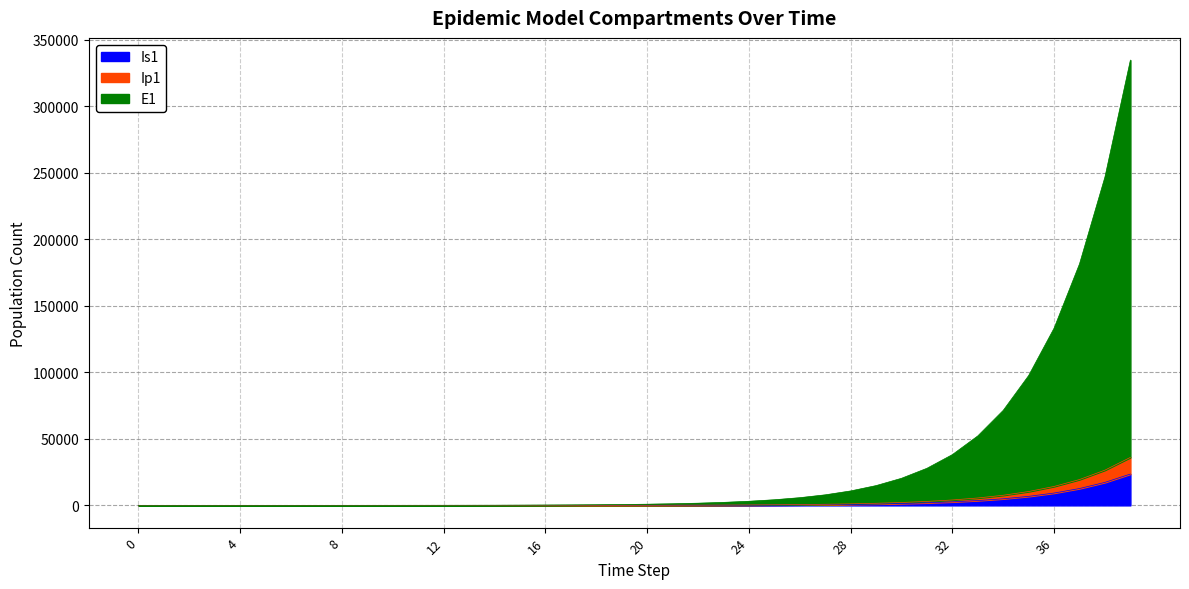

The Ip1 series shows 34.1 at 16. True or false?

False